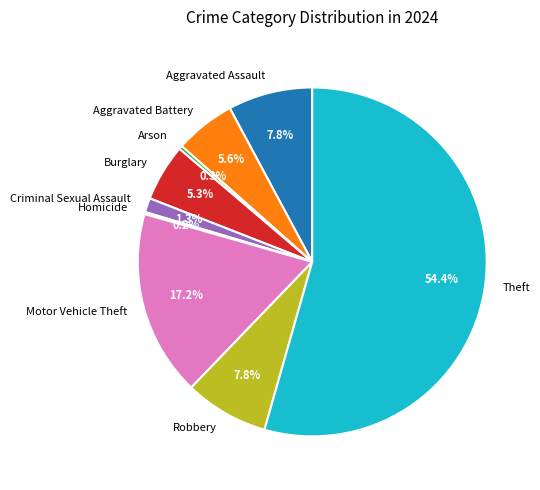

Does Burglary represent more than half of the total?

No